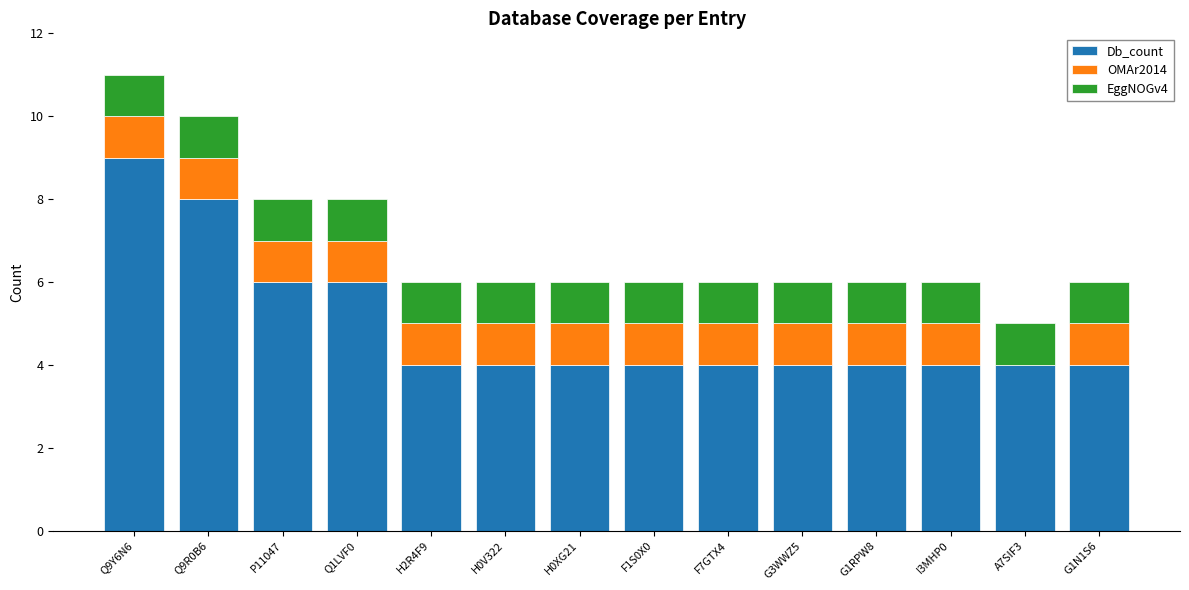

What is the total value across all series at P11047?

8